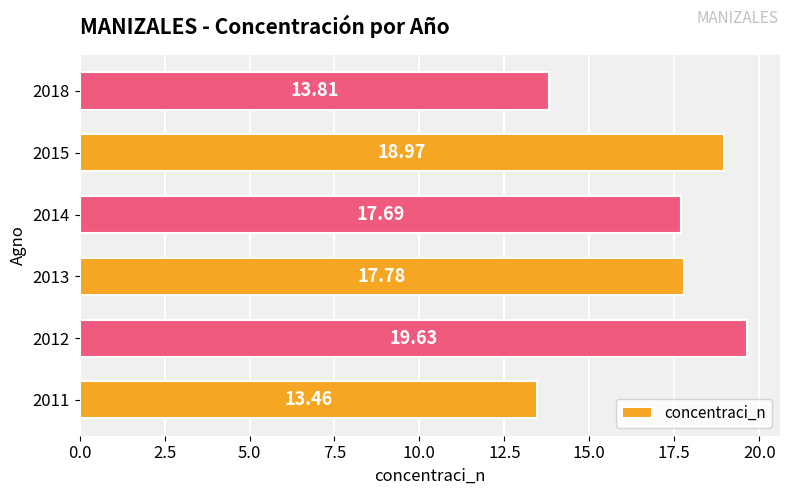

How many values are below 17?

2